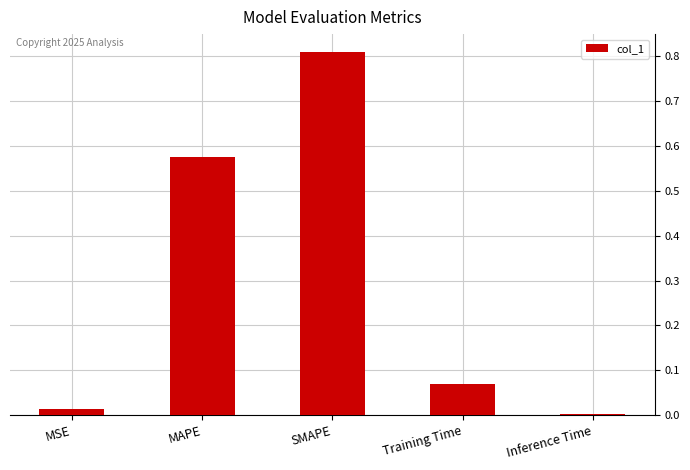

What is the sum of all values?

1.5